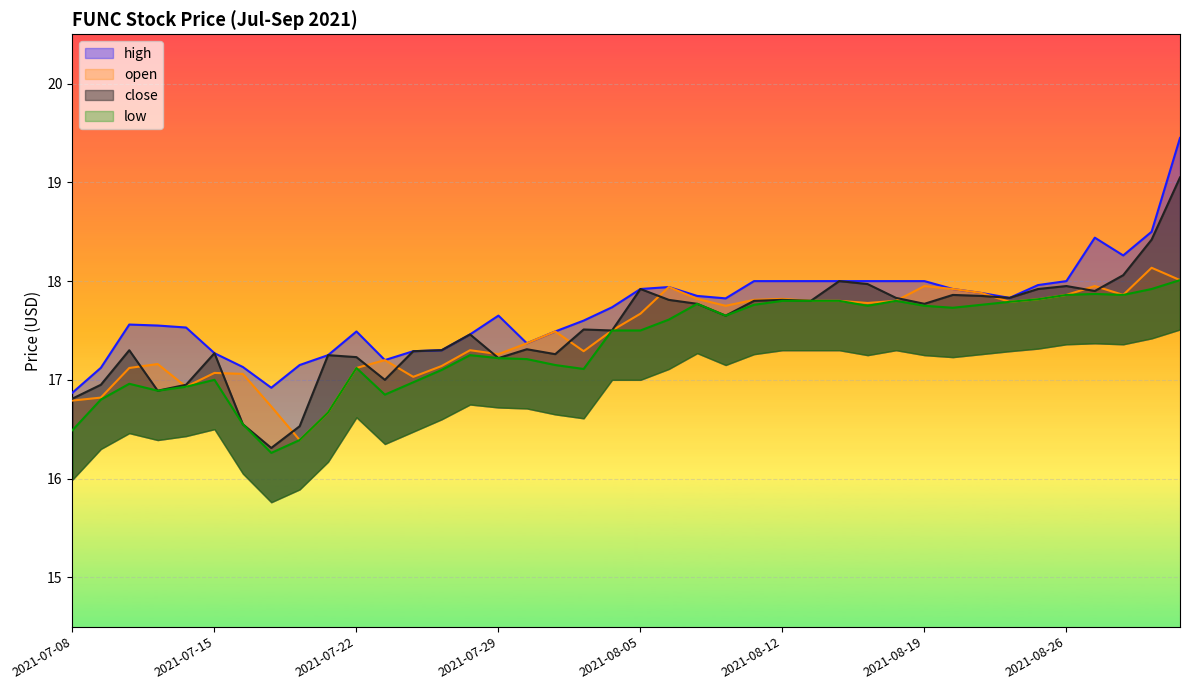

At how many categories does at least one series exceed 19?

1